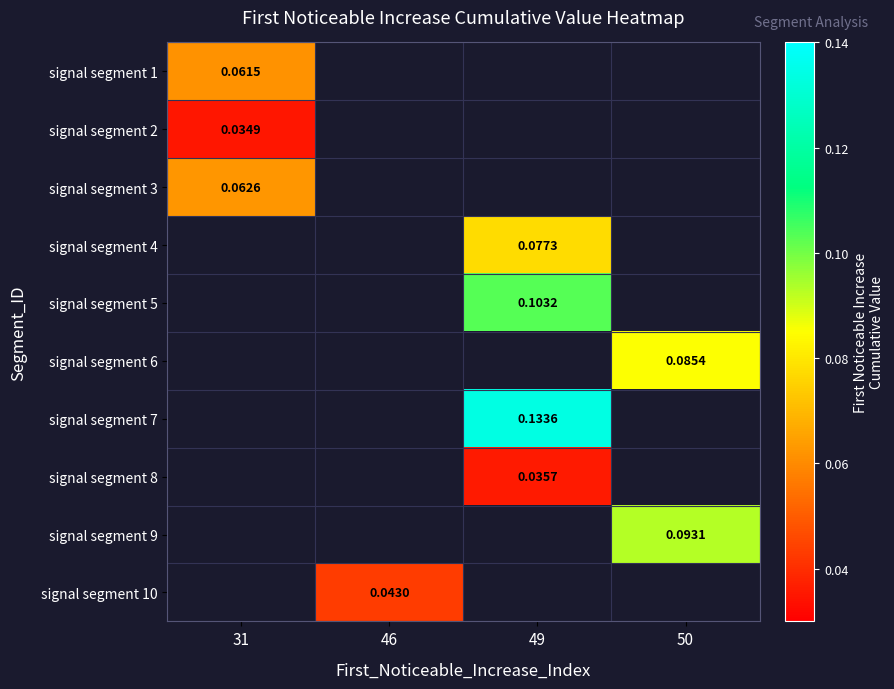

Is the value of signal segment 9 at 50 greater than the value of signal segment 10 at 46?

Yes